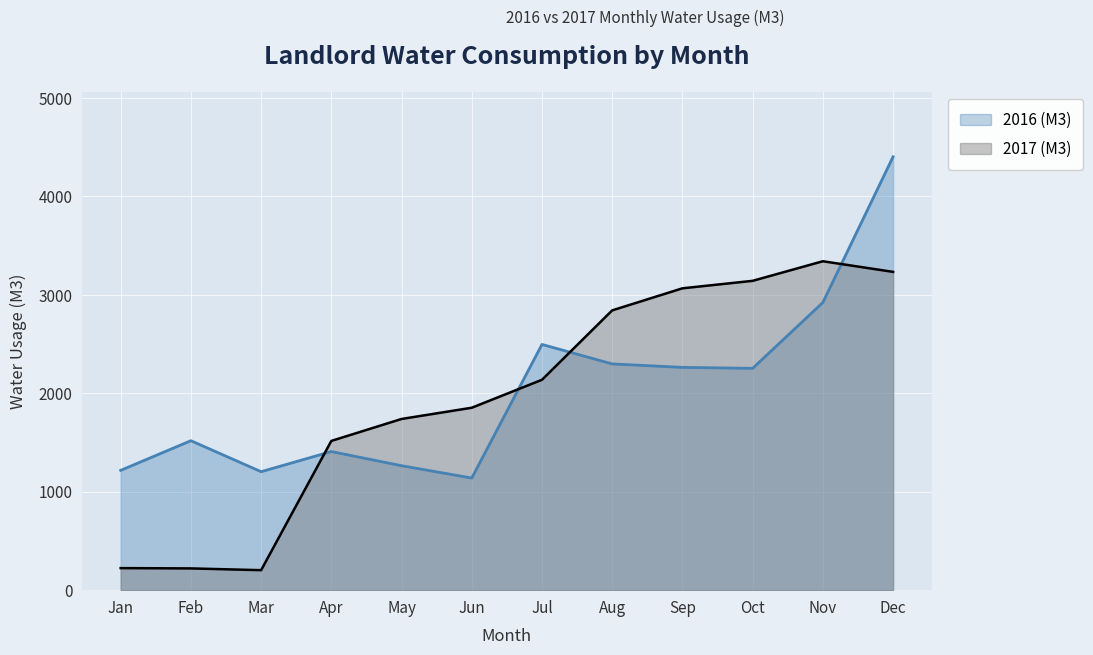

What are all the series names shown in the legend?

2016 (M3), 2017 (M3)